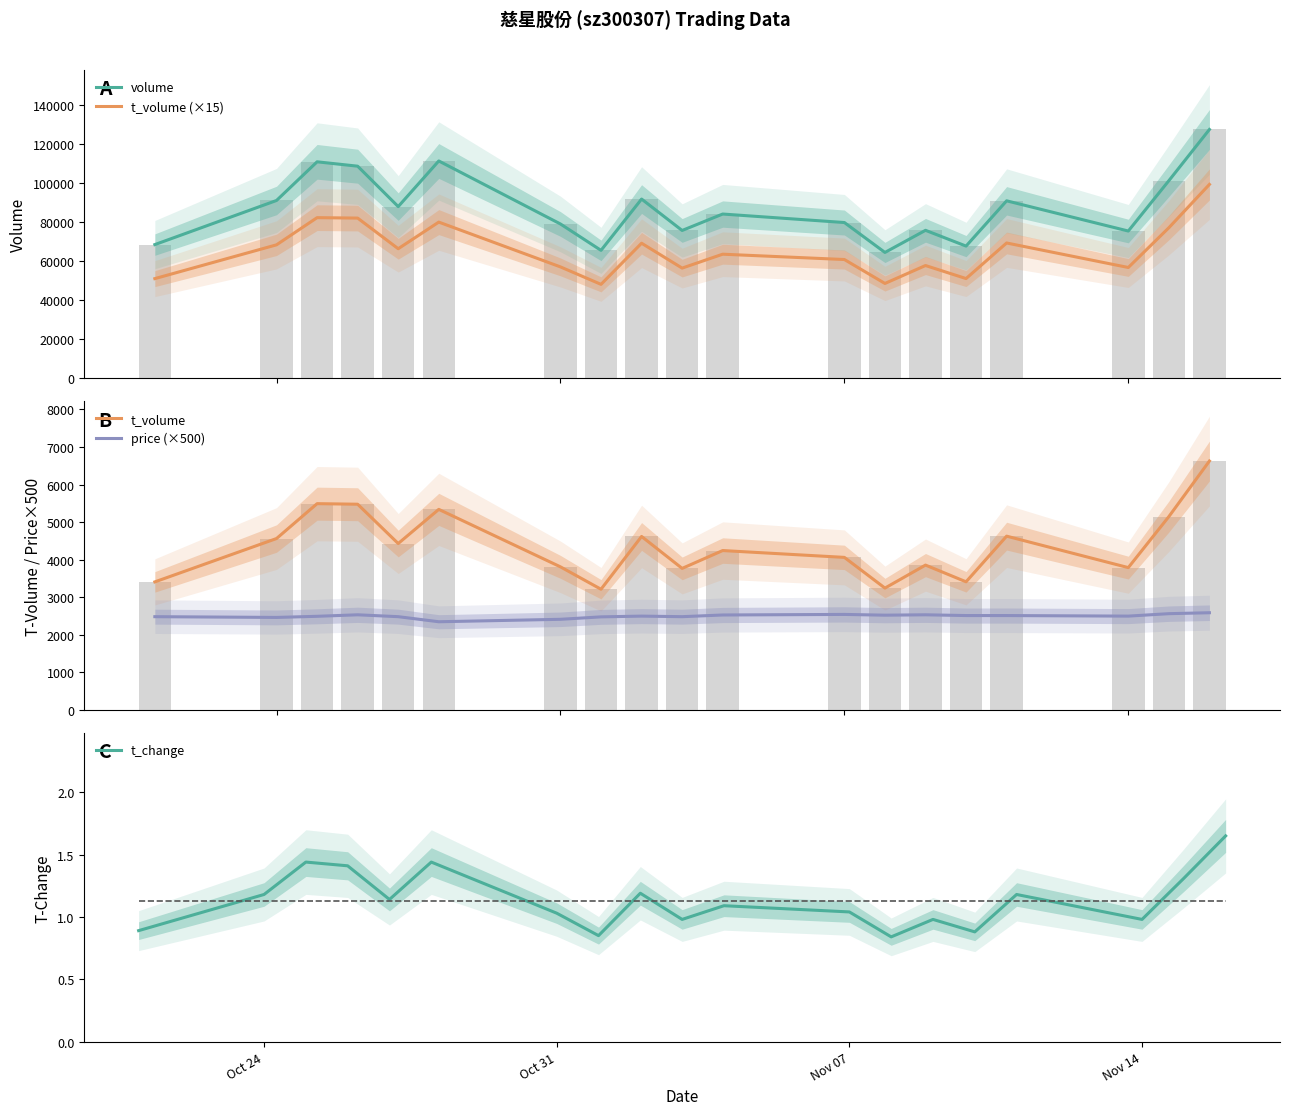

Reading left to right, transcribe all the data shown in this chart.

volume: 68600.0	91194.0	111004.0	108759.0	88061.0	111437.0	79153.0	65639.0	91922.0	75829.0	84248.0	79899.0	64576.0	75907.0	67829.0	91019.0	75543.0	101338.0	127569.0
t_volume (×15): 51165.0	68475.0	82395.0	82170.0	66480.0	80115.0	57165.0	48225.0	69300.0	56550.0	63675.0	60945.0	48690.0	57870.0	51195.0	69420.0	56865.0	77235.0	99420.0
t_volume: 3411.0	4565.0	5493.0	5478.0	4432.0	5341.0	3811.0	3215.0	4620.0	3770.0	4245.0	4063.0	3246.0	3858.0	3413.0	4628.0	3791.0	5149.0	6628.0
price (×500): 2485.0	2465.0	2495.0	2535.0	2485.0	2350.0	2415.0	2480.0	2500.0	2485.0	2530.0	2545.0	2525.0	2535.0	2515.0	2515.0	2500.0	2565.0	2590.0
t_change: 0.9	1.2	1.4	1.4	1.1	1.4	1.0	0.8	1.2	1.0	1.1	1.0	0.8	1.0	0.9	1.2	1.0	1.3	1.6